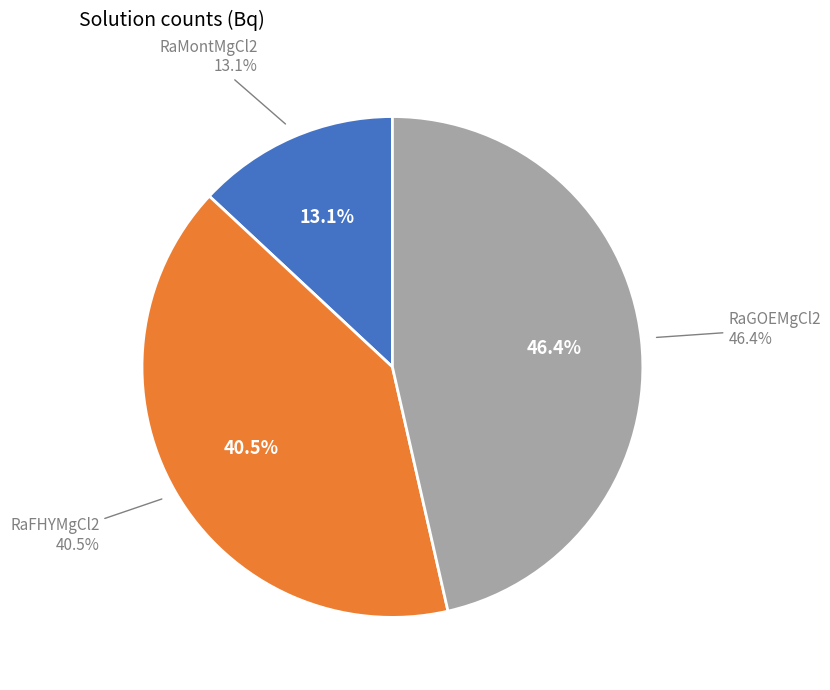

Is there any slice that represents more than half of the pie?

No